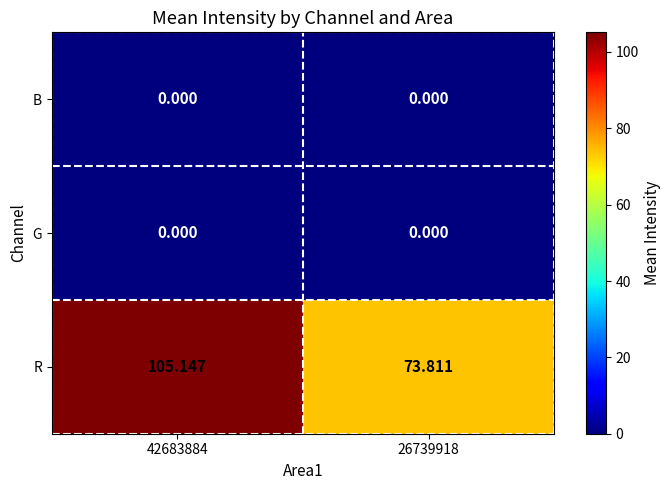

Is the value of R at 26739918 greater than the value of B at 42683884?

Yes